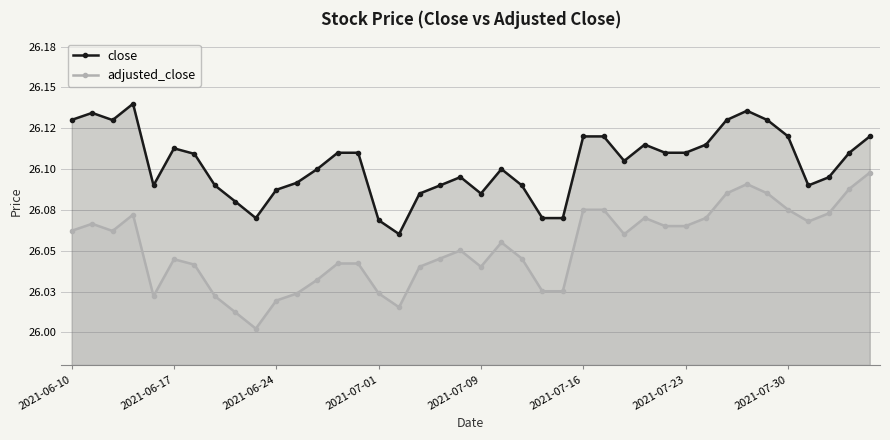

In adjusted_close, how many points are higher than both neighbors (excluding endpoints)?

7